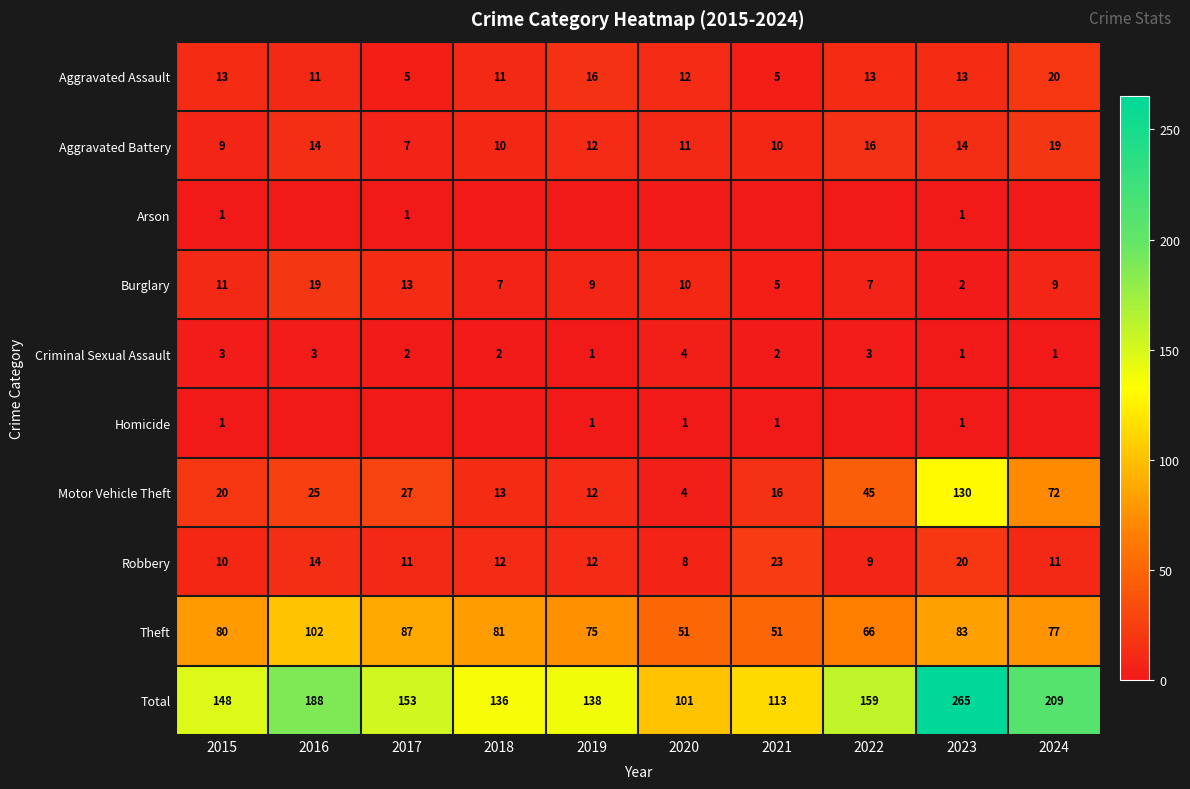

The Robbery series shows 23 at 2021. True or false?

True